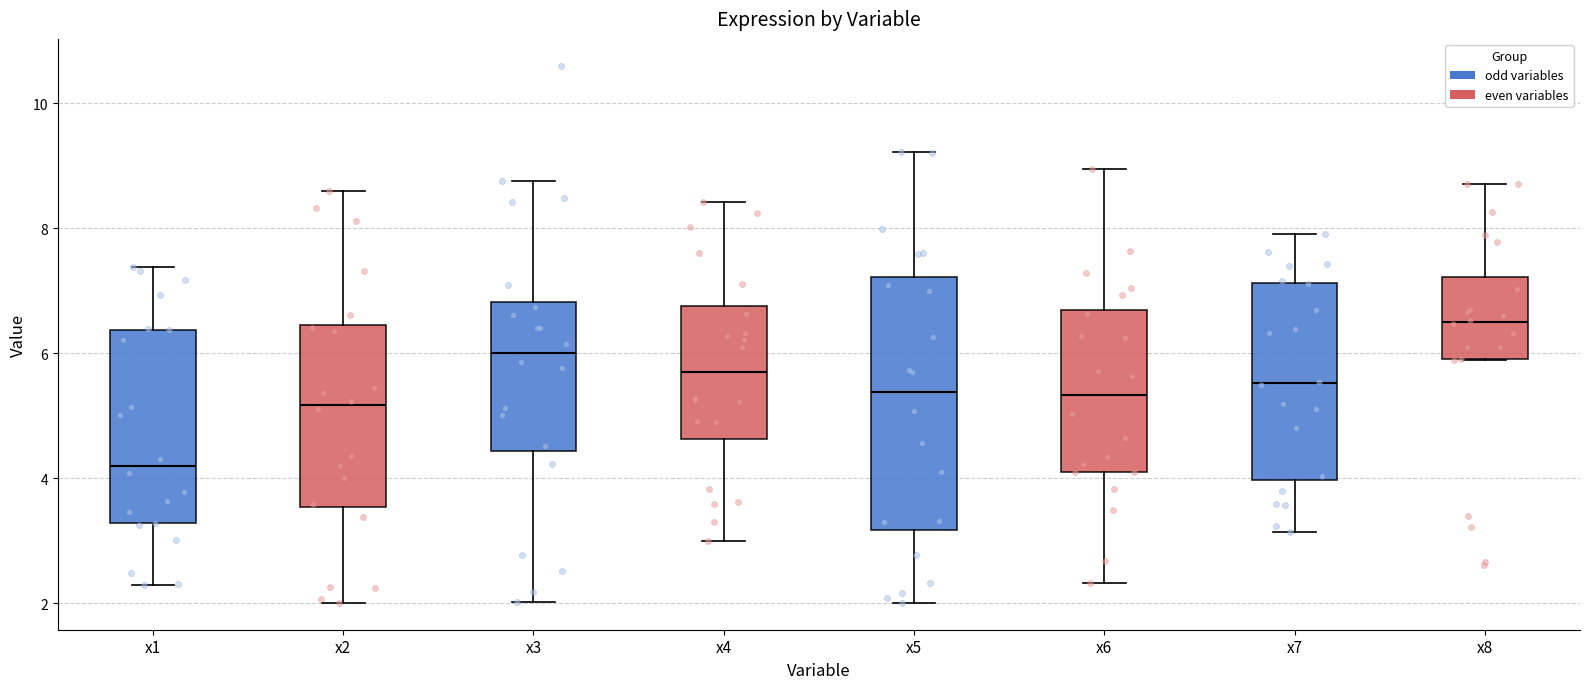

Where does the upper whisker of the box for x8 end on the y-axis? The values are not printed on the chart, so give them approximately, as read against the axis.

8.8